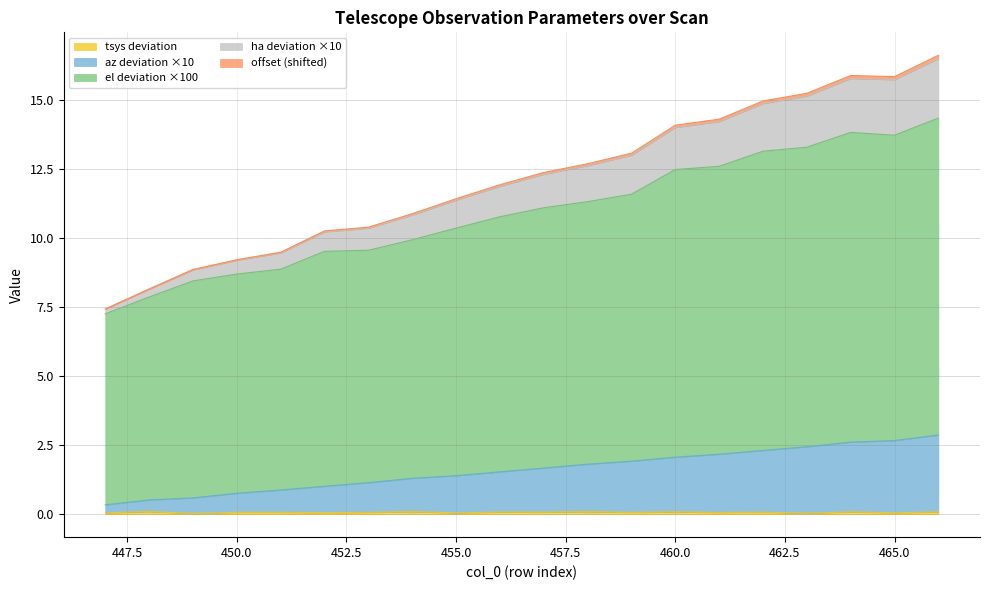

What is the spread (max minus min) of values at 449?

8.8